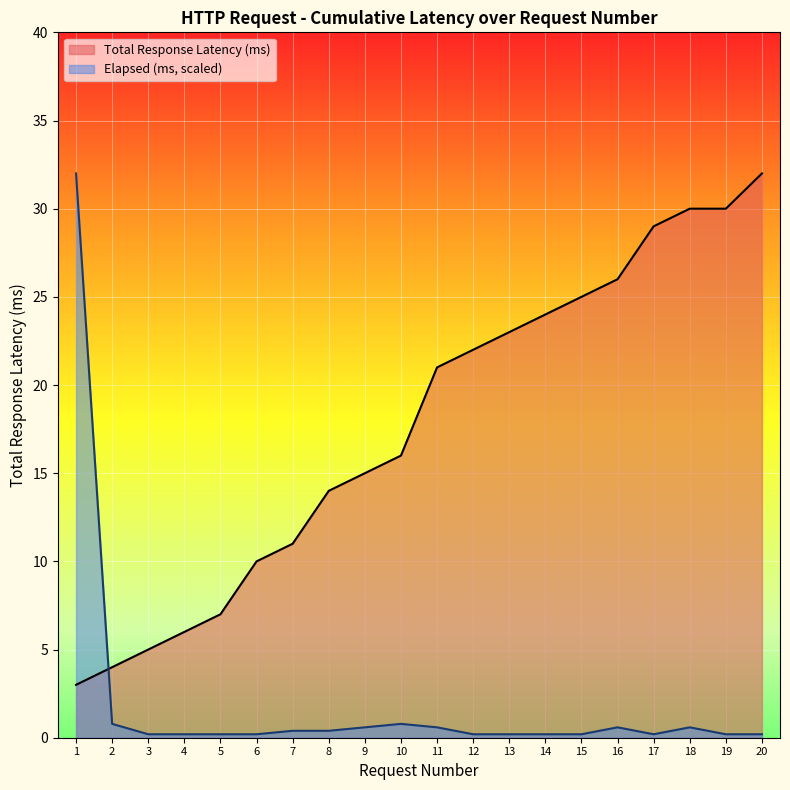

At which category does the chart reach its peak across all series?

20